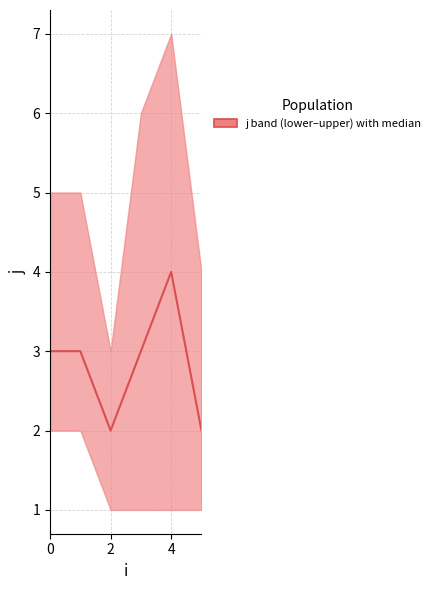

How many points are lower than both their immediate neighbors (excluding endpoints)?

1